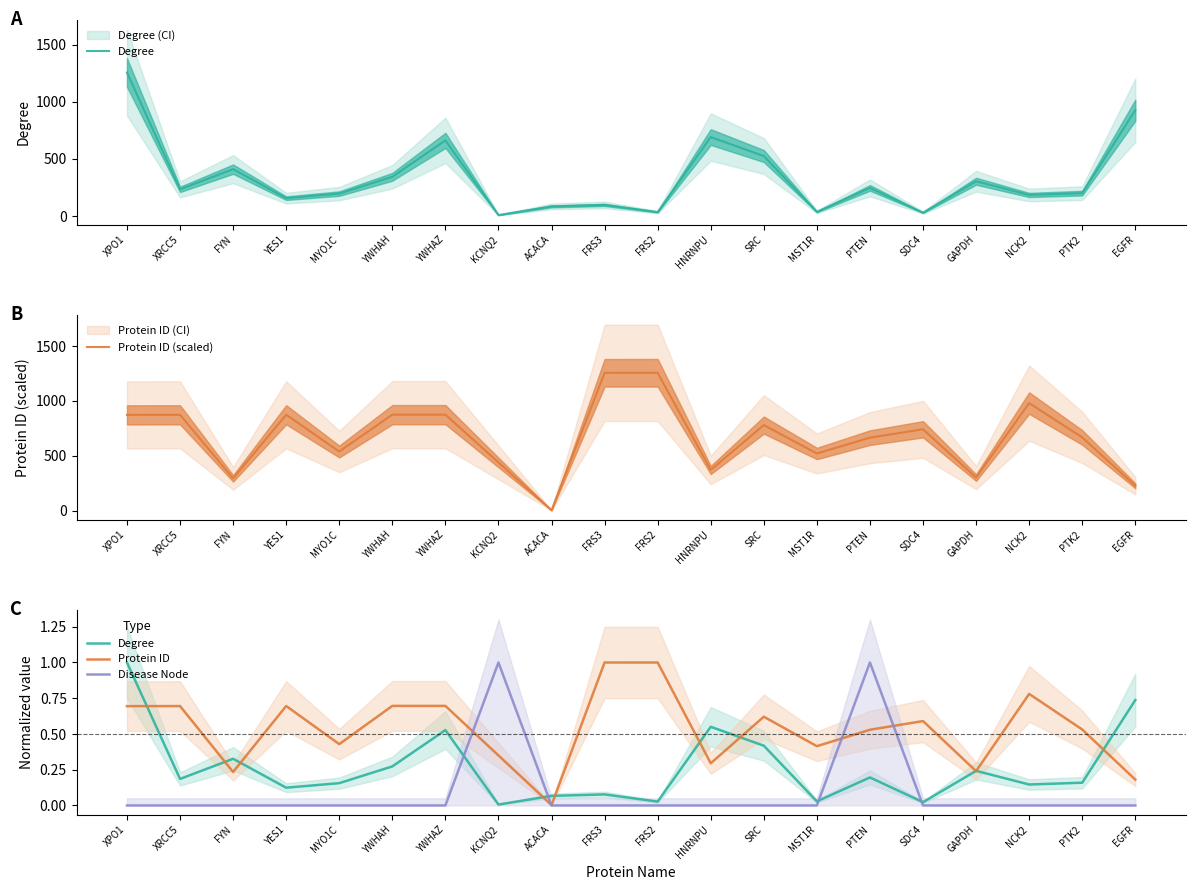

Rank the series at PTK2 from lowest to highest value.

Disease Node, Degree, Protein ID, Protein ID (scaled)